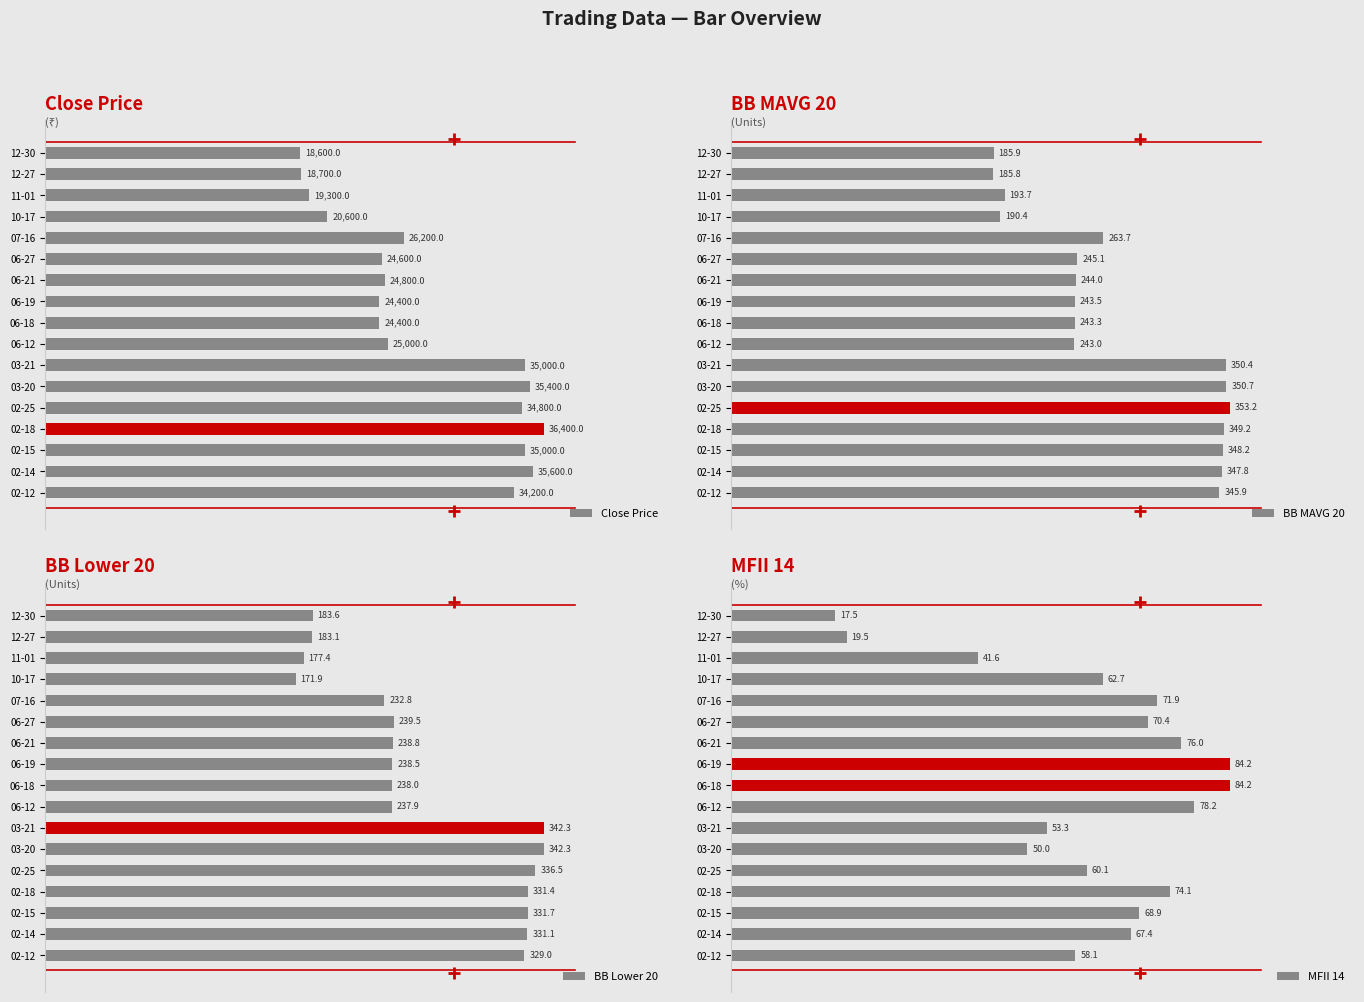

Rank the series by their maximum value, from lowest to highest.

MFII 14, BB Lower 20, BB MAVG 20, Close Price